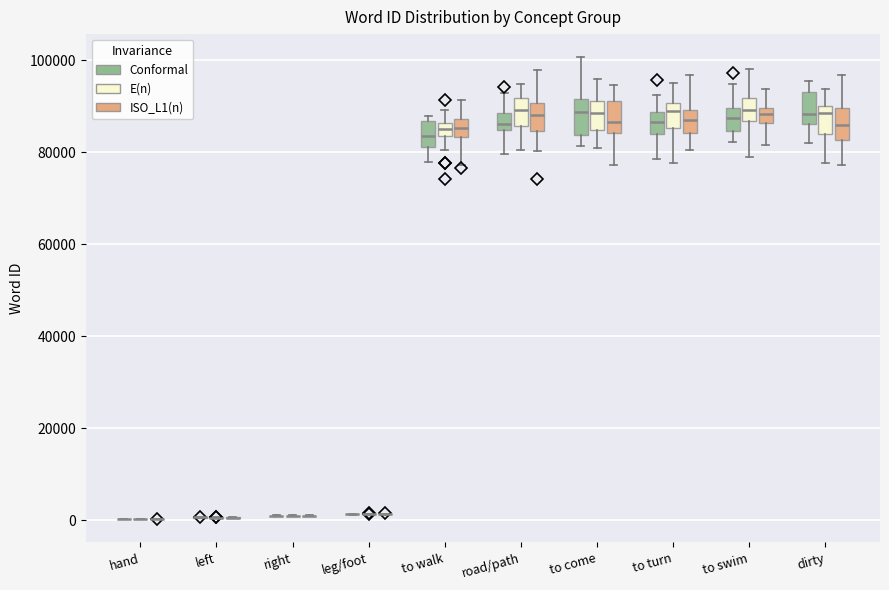

Where is the upper edge of the box for to come (E(n)) on the y-axis? The values are not printed on the chart, so give them approximately, as read against the axis.

92000